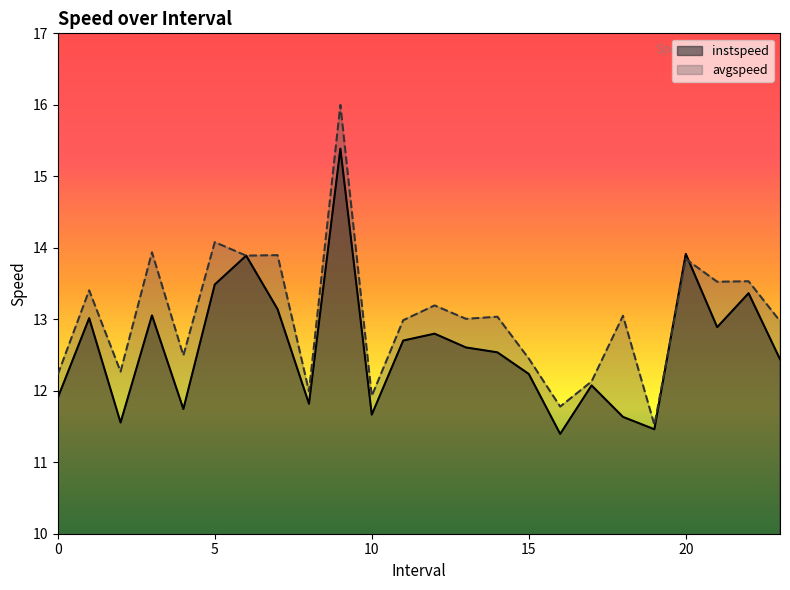

How many lines are shown in the chart?

2